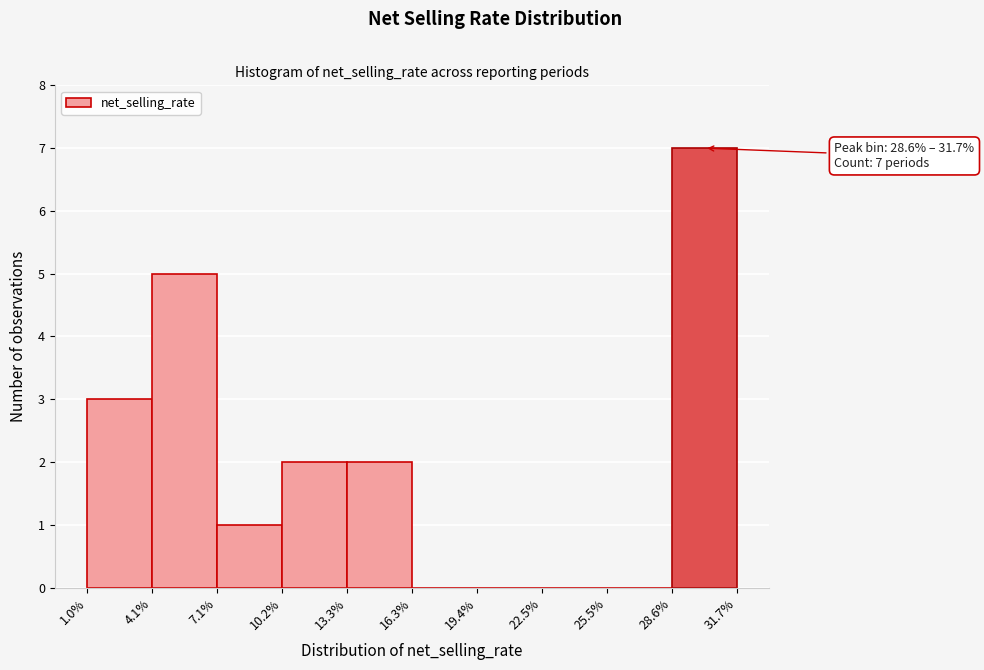

Which range on the x-axis has the tallest bar?

28.6% to 31.7%